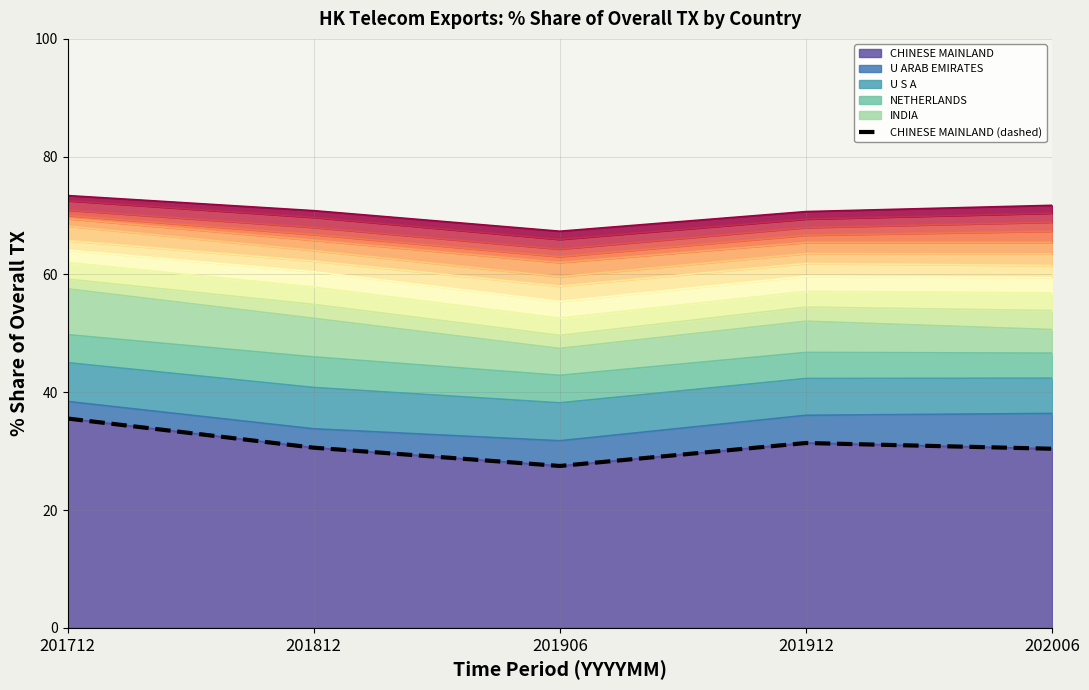

At which label does the data first exceed 30?

201712